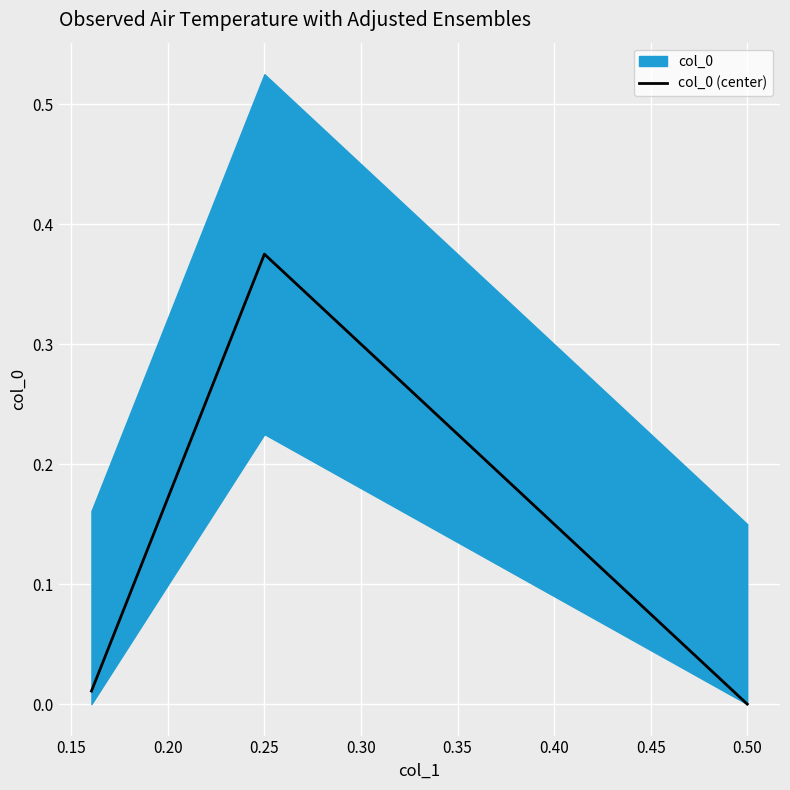

Which has a higher value, 0.20 or 0.10?

0.20